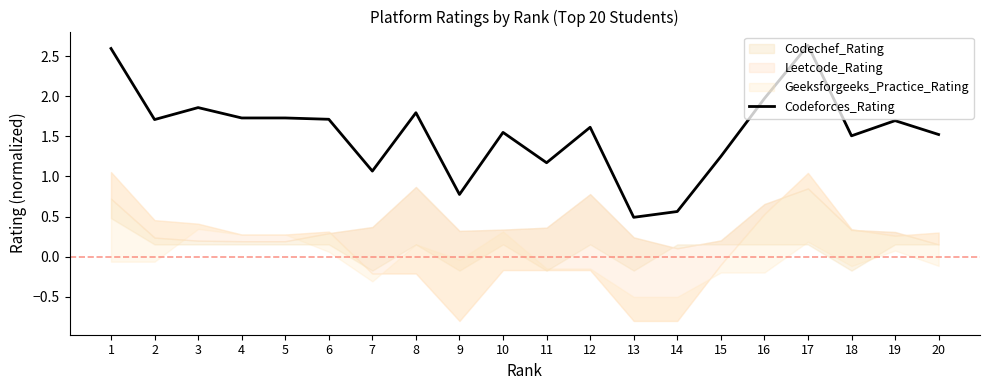

What value does the data have at 2?

1.7